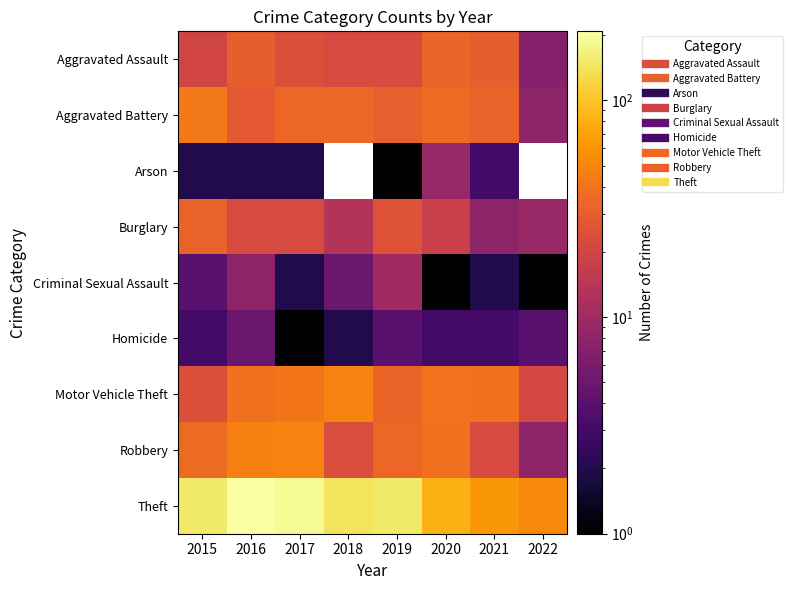

True or false: Theft has a value of 241.4 at 2019.

False